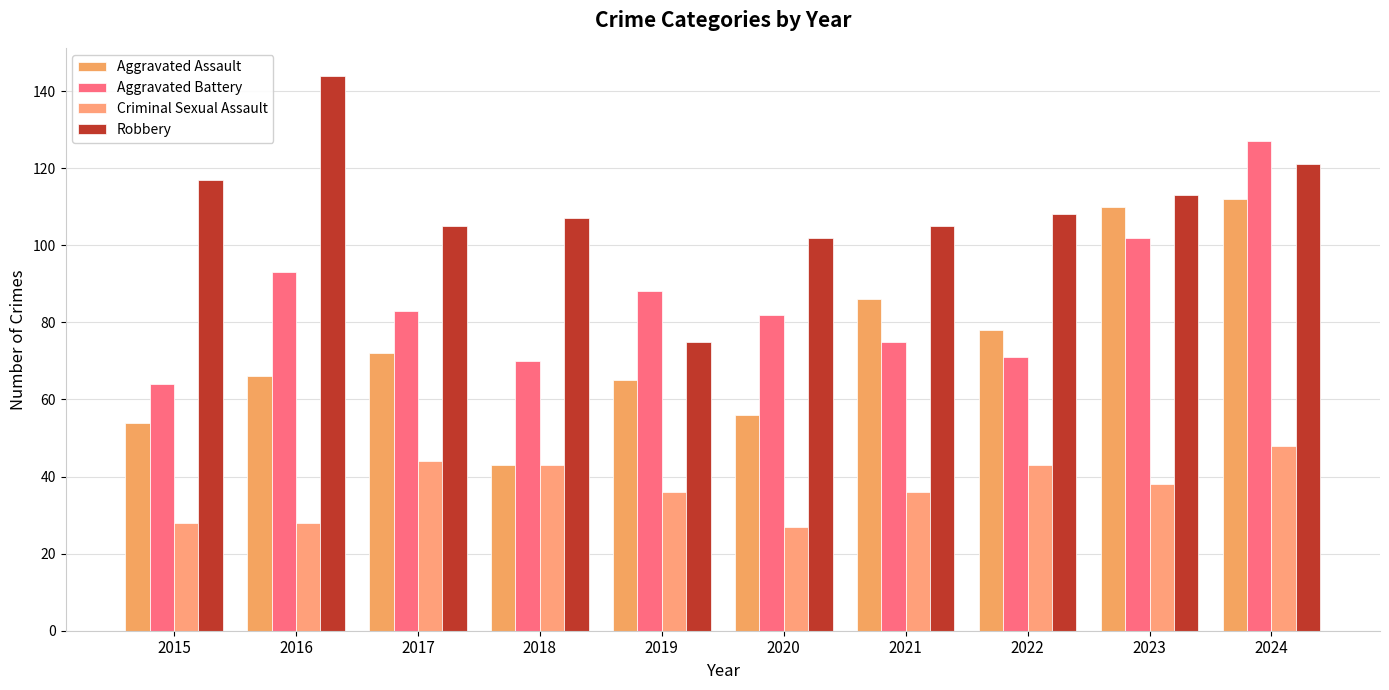

What is the difference between the maximum and minimum values in the Aggravated Assault series?

69